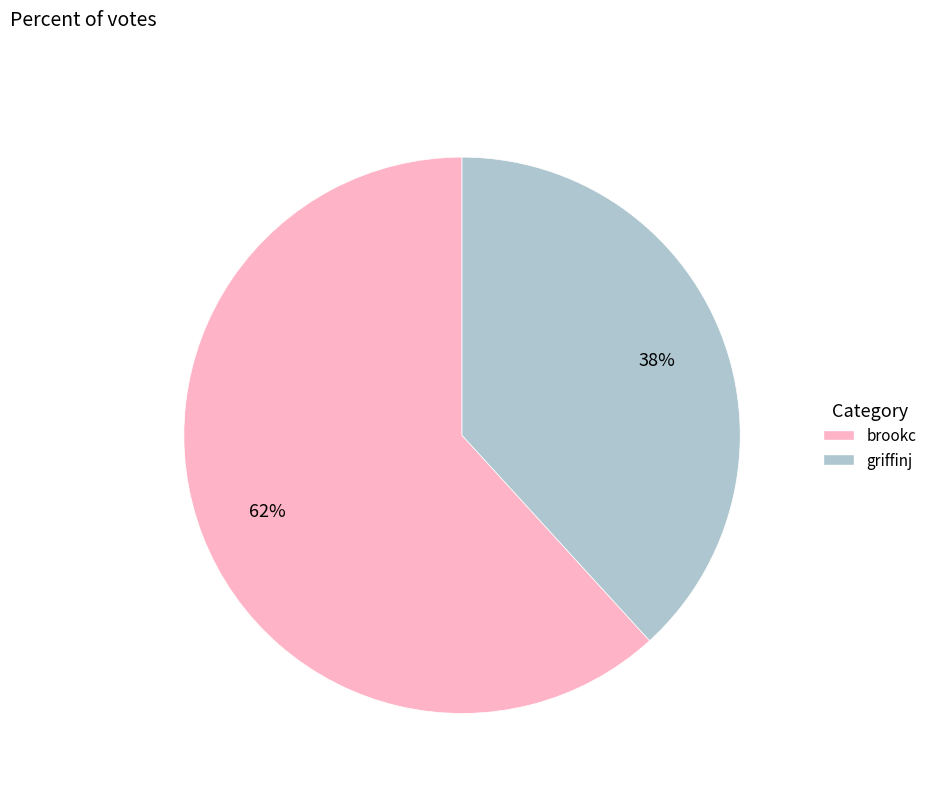

How many segments does this pie chart have?

2